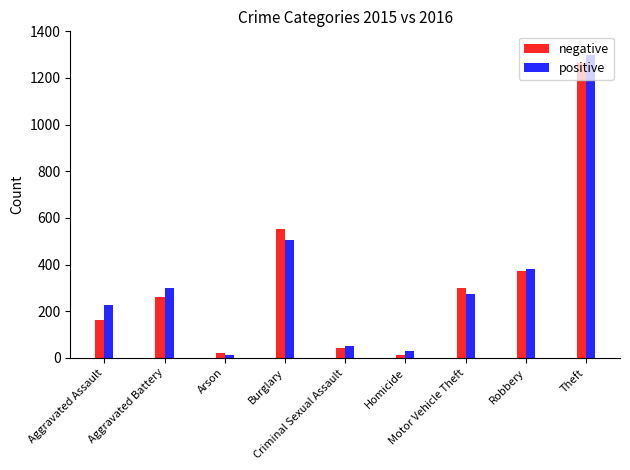

How many categories are shown in the chart?

9